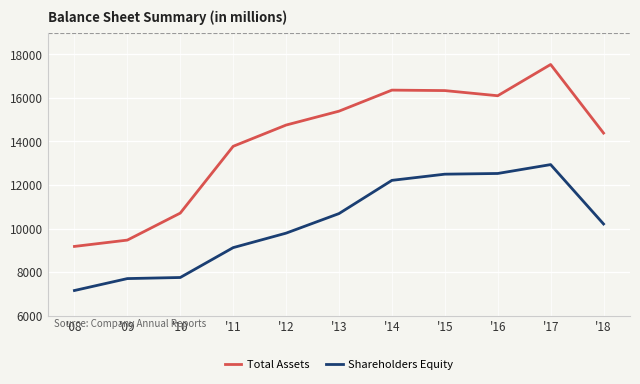

What is the difference between the second highest and minimum values in the Shareholders Equity series?

5376